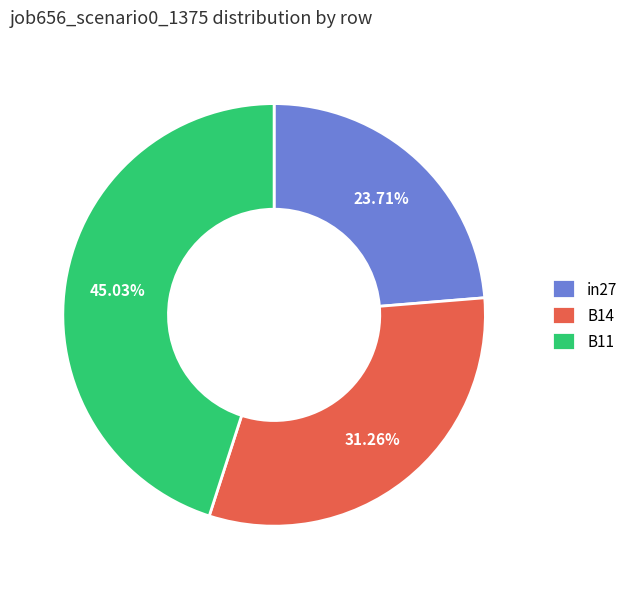

Does any single category account for the majority?

No